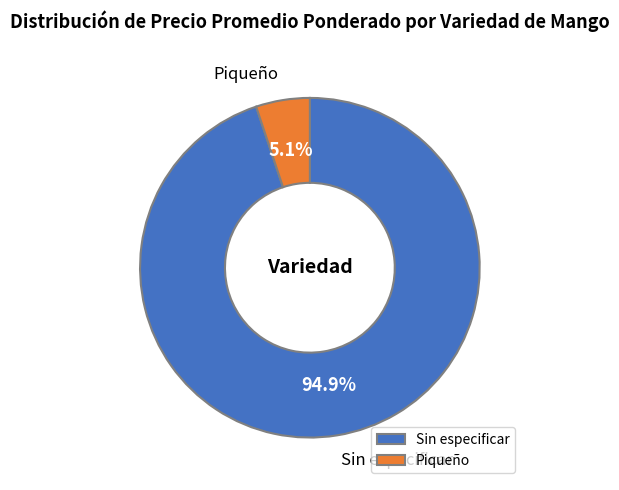

How many segments does this pie chart have?

2